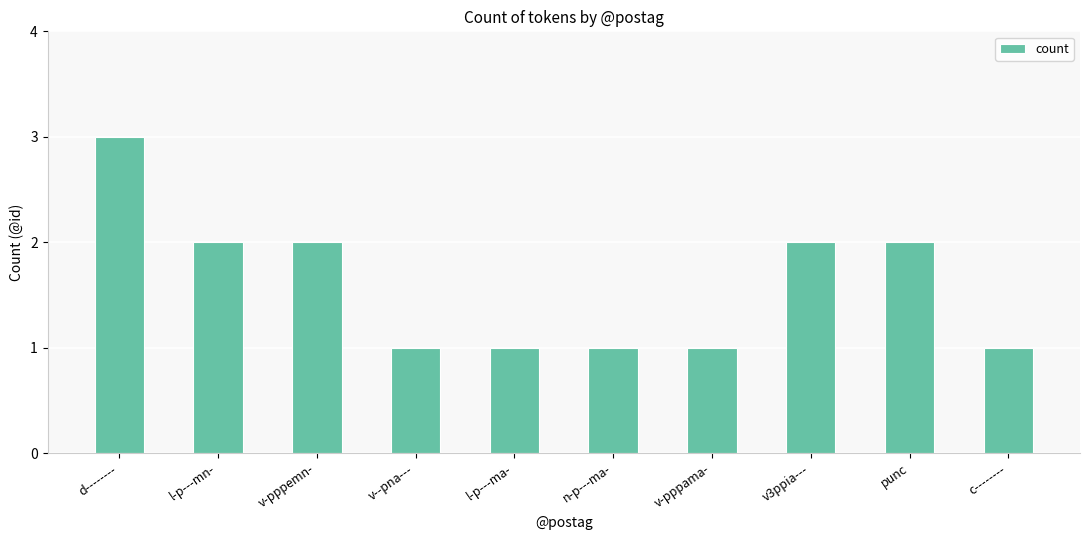

Which label corresponds to the largest value in the chart?

d--------